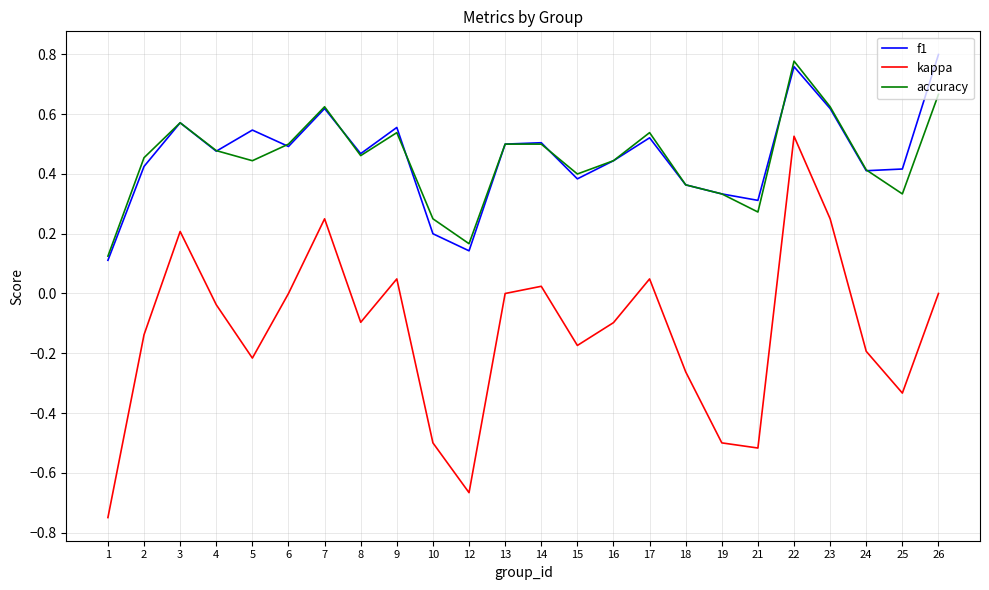

How many series are shown in this chart?

3